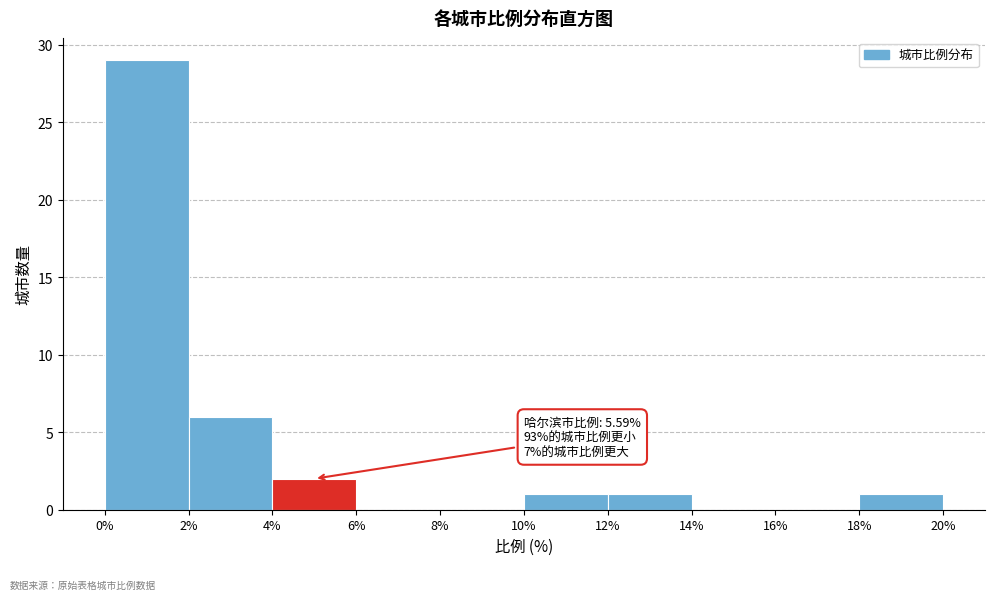

Which range on the x-axis has the tallest bar?

0% to 2%